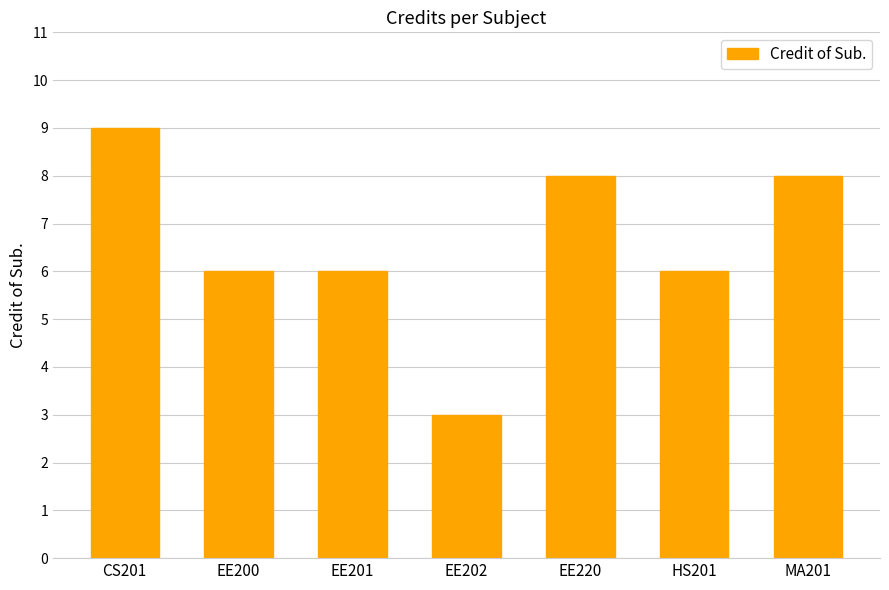

Reading right to left, list all the values displayed in this chart.

MA201=8	HS201=6	EE220=8	EE202=3	EE201=6	EE200=6	CS201=9